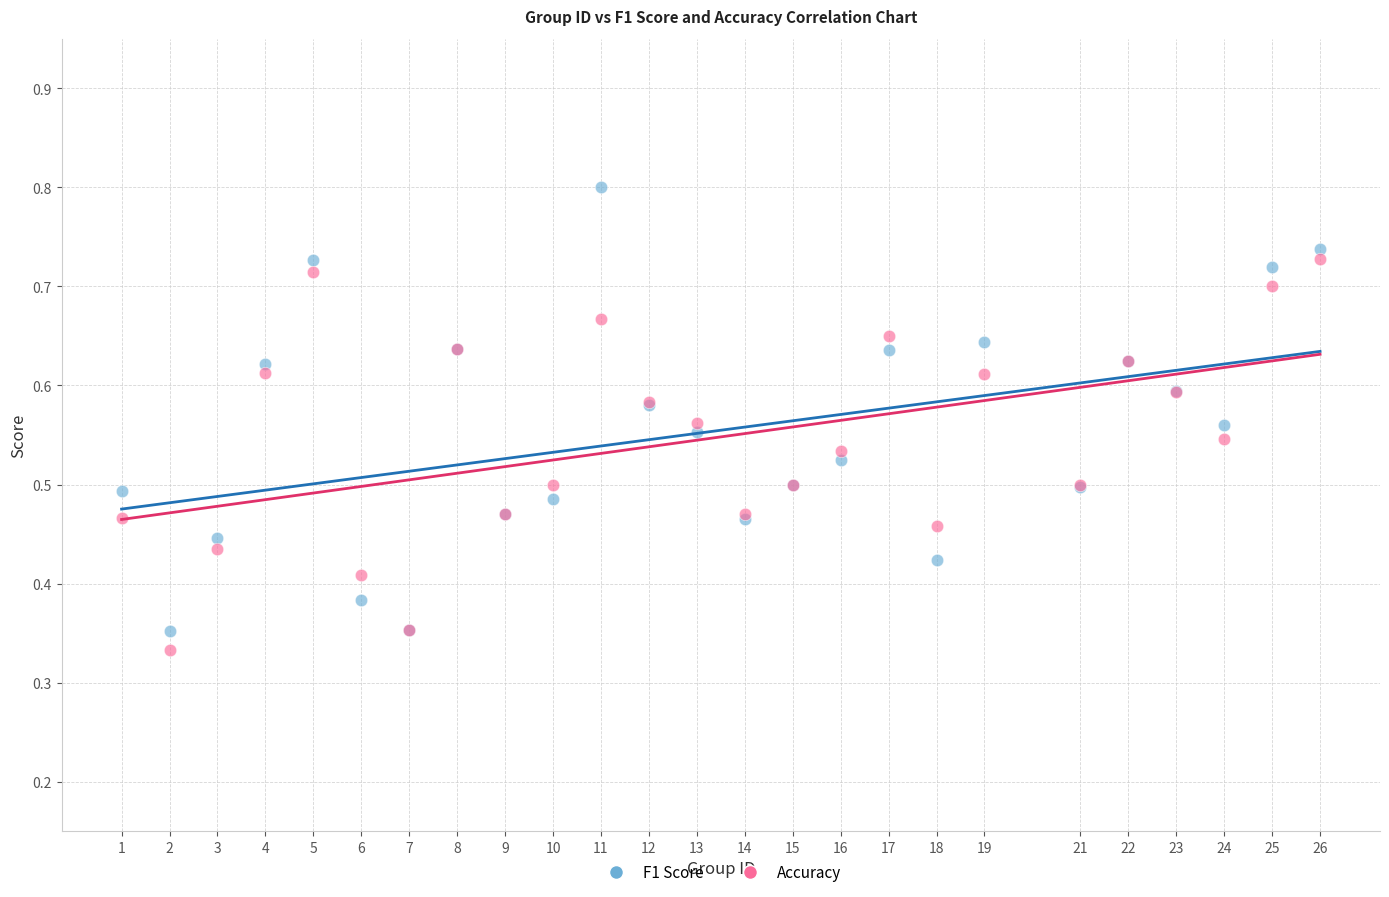

Which series reaches the maximum Y coordinate?

F1 Score